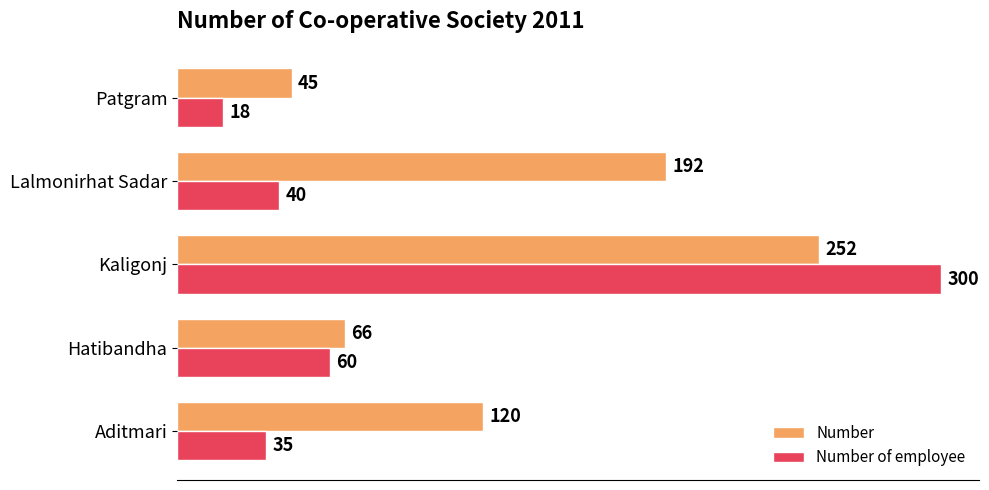

Which series changed the most between Aditmari and Hatibandha?

Number